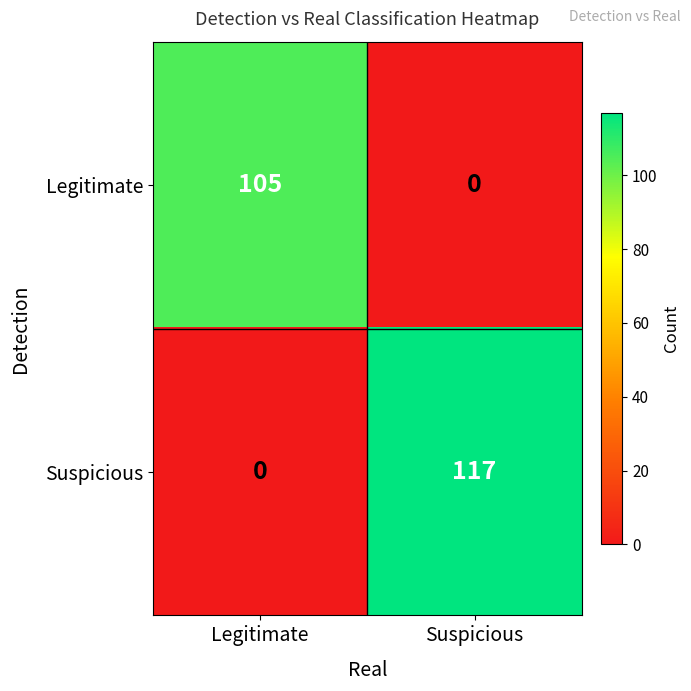

The value of Suspicious at Legitimate is 49. True or false?

False